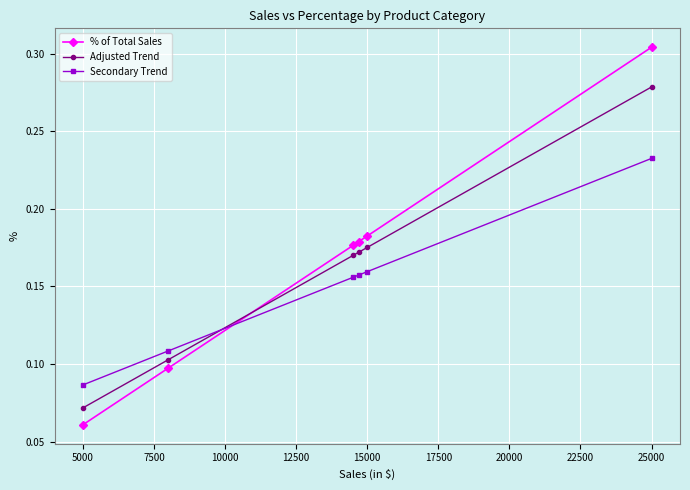

How many times do Secondary Trend and % of Total Sales cross each other?

1